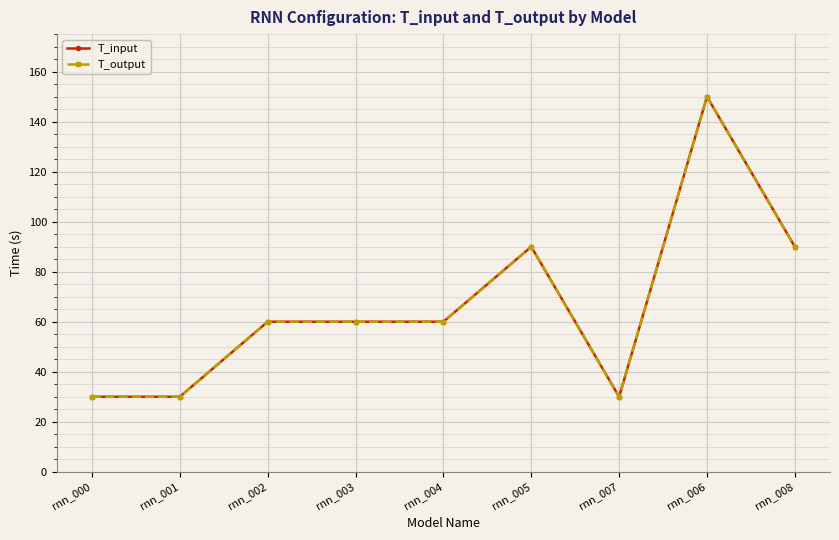

True or false: T_output and T_input intersect in this chart.

False